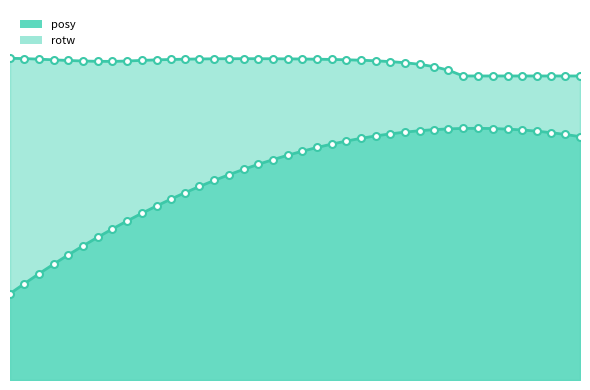

What is the maximum value for posy?

0.8